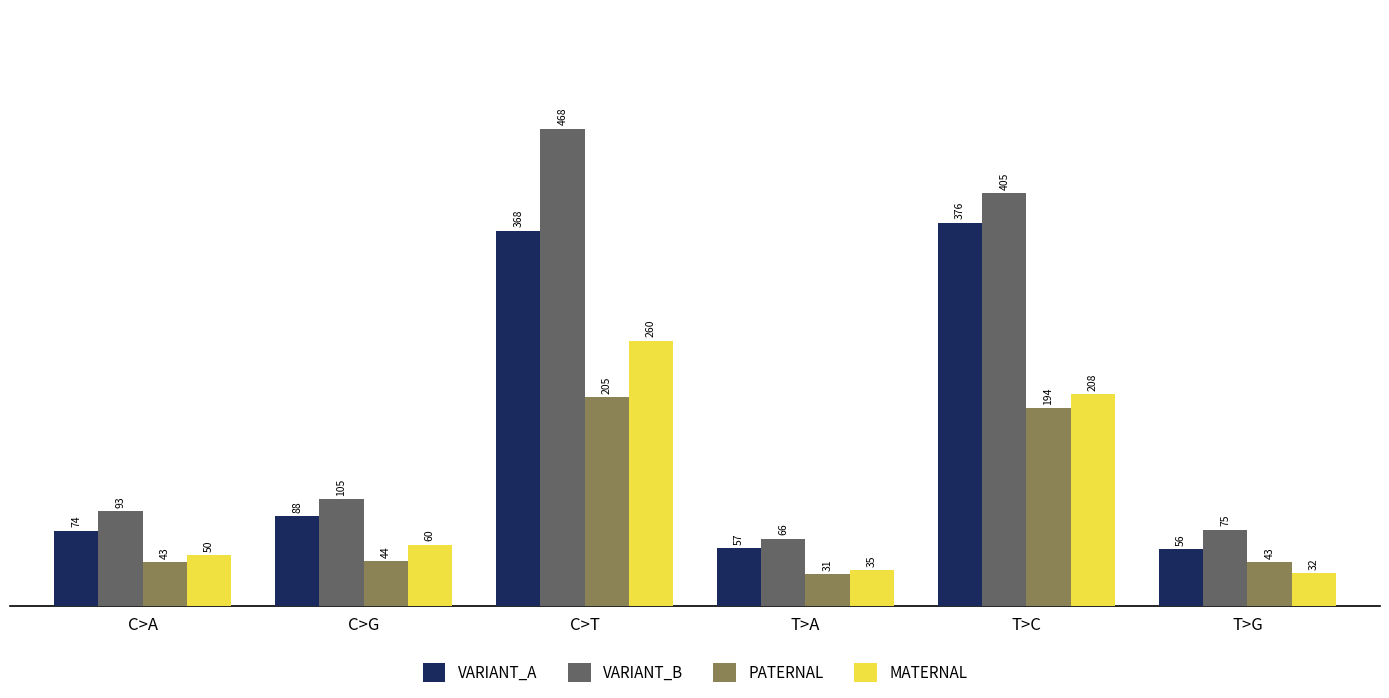

Which series has the widest spread of values?

VARIANT_B